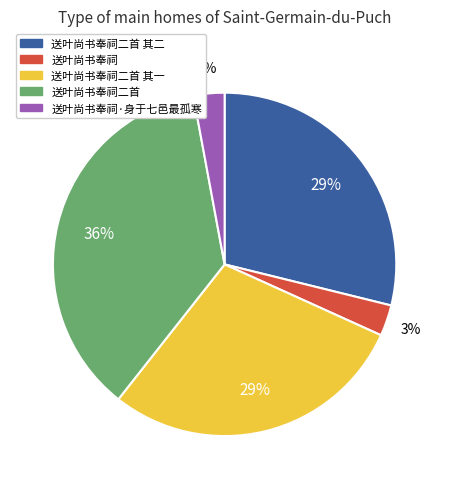

Which slice is the largest?

送叶尚书奉祠二首